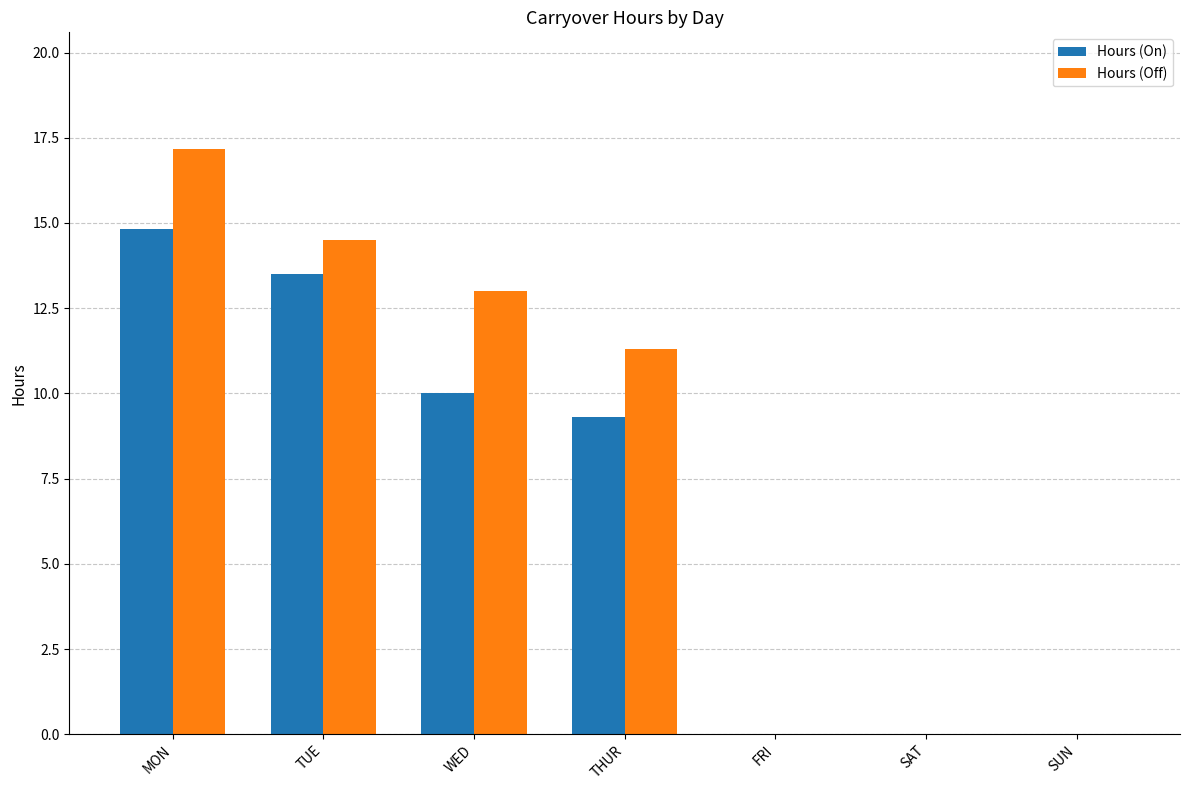

Which series changed the most between THUR and SAT?

Hours (Off)